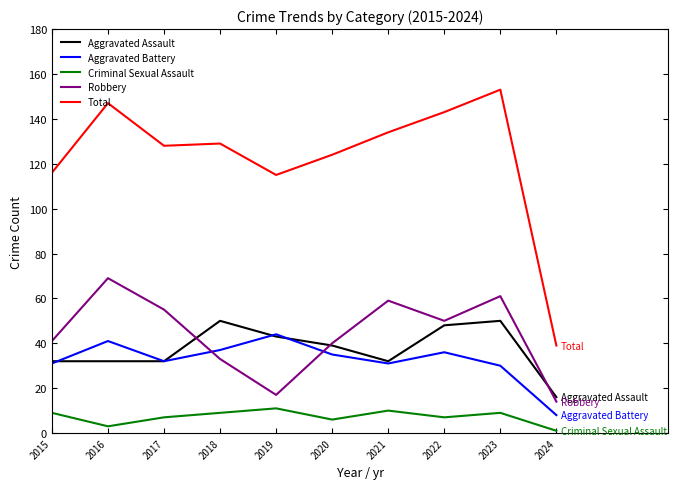

Which series changed the most between 2015 and 2022?

Total